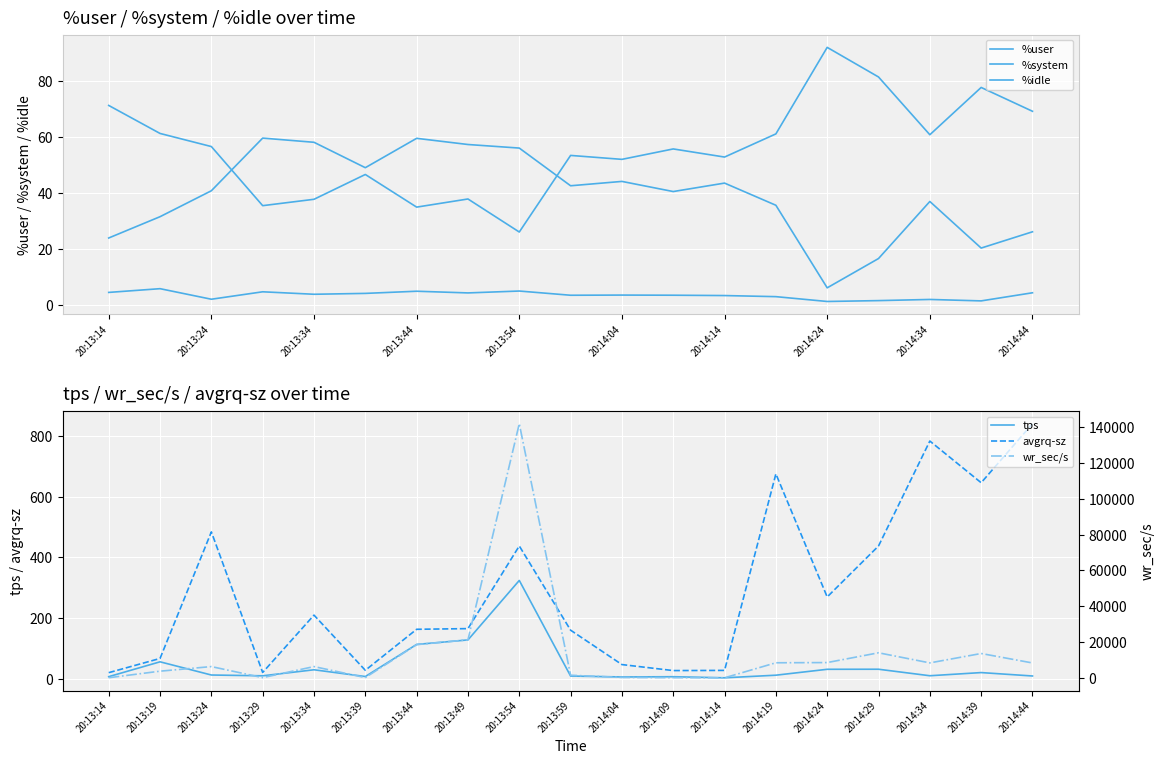

At which label does tps reach its peak?

20:13:54